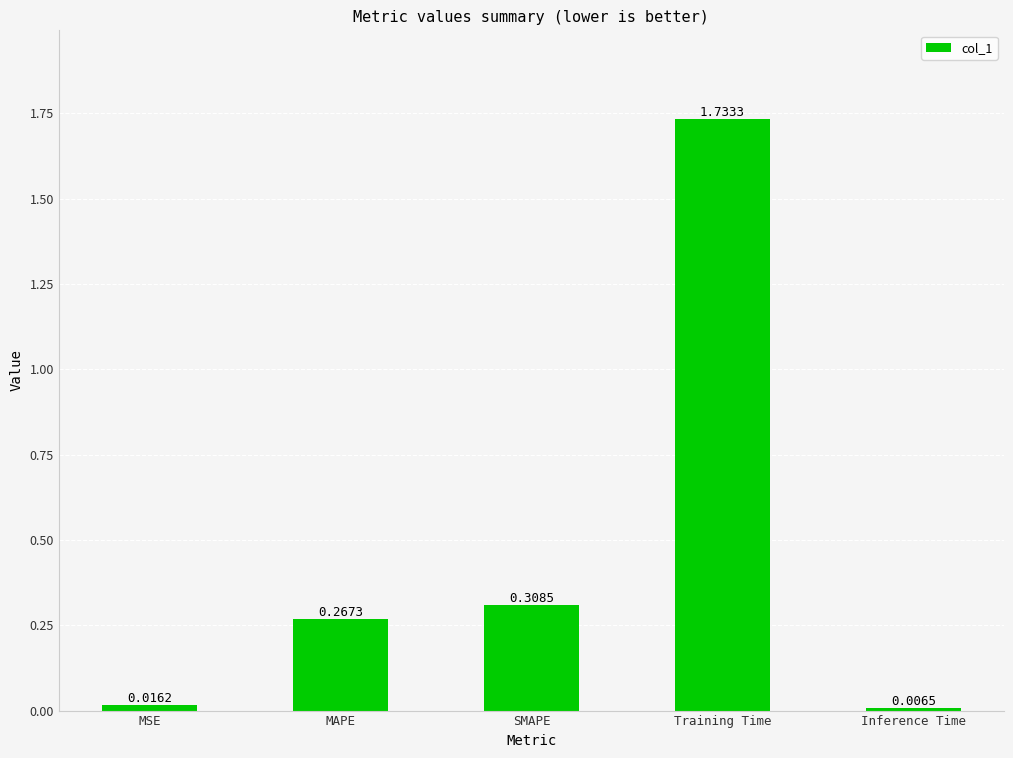

Which has a higher value, SMAPE or Inference Time?

SMAPE